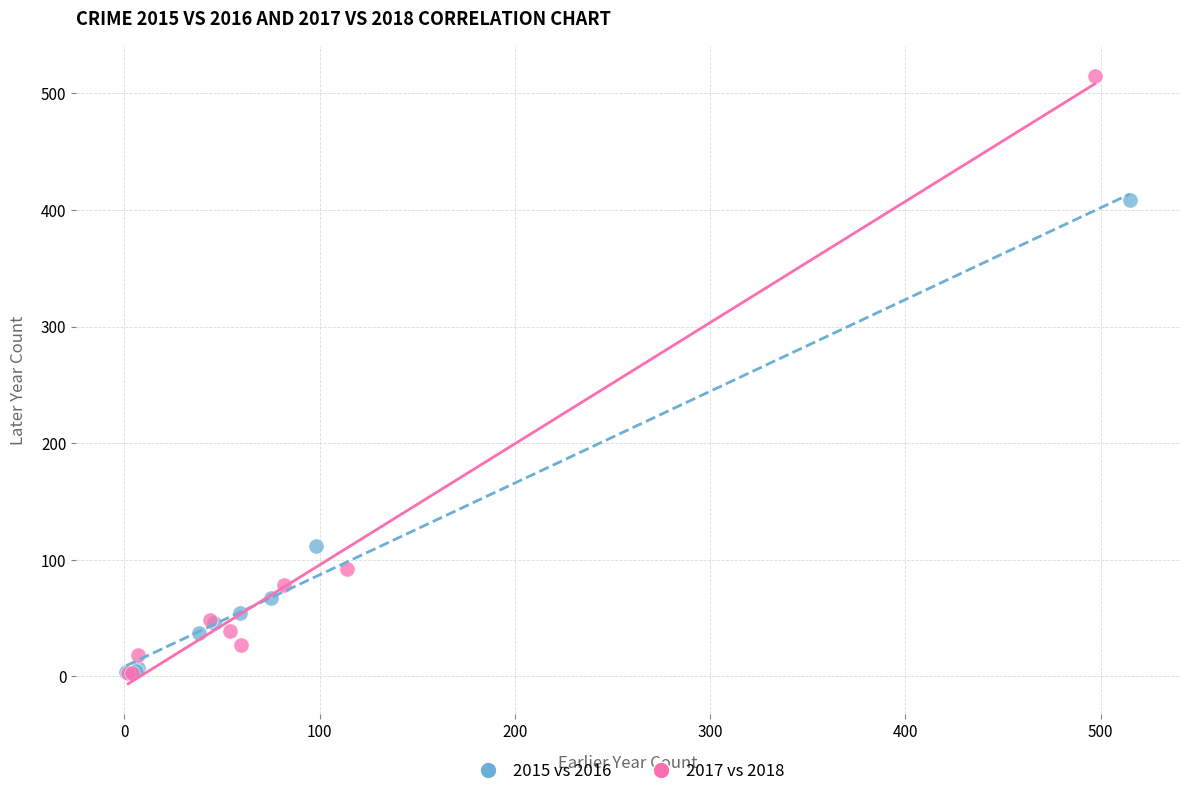

Which series reaches the maximum Y coordinate?

2017 vs 2018